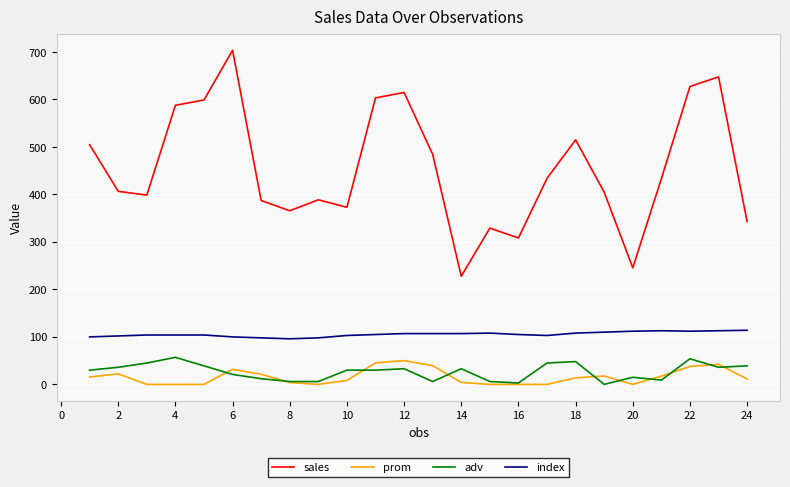

What is the highest value of the adv series?

57.0